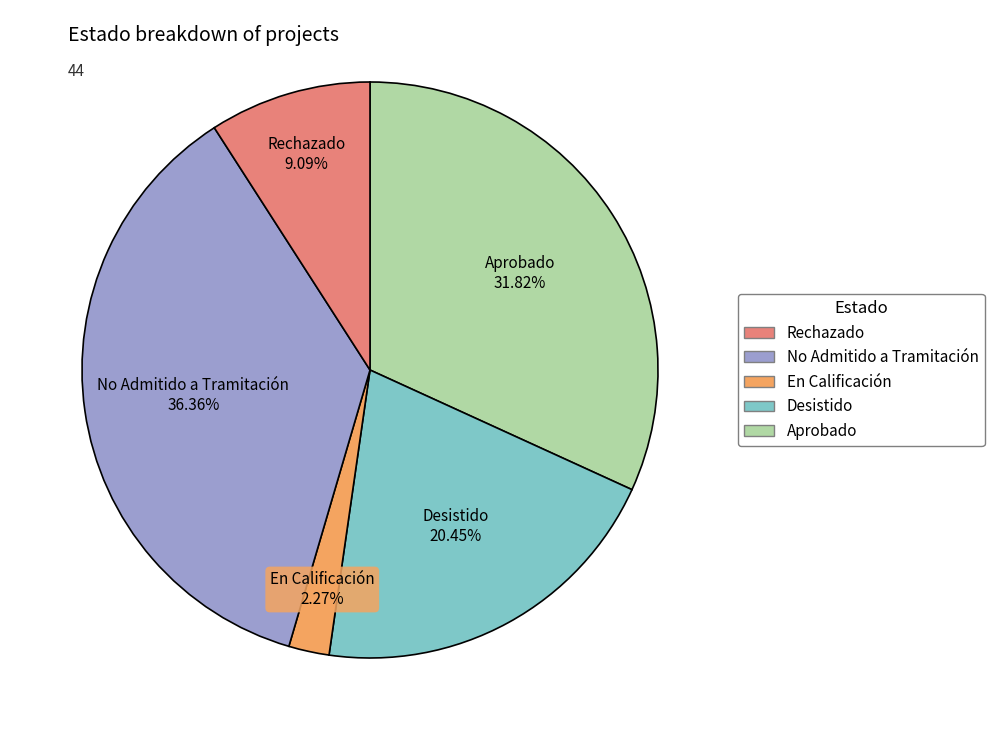

Is there a majority slice in this chart?

No